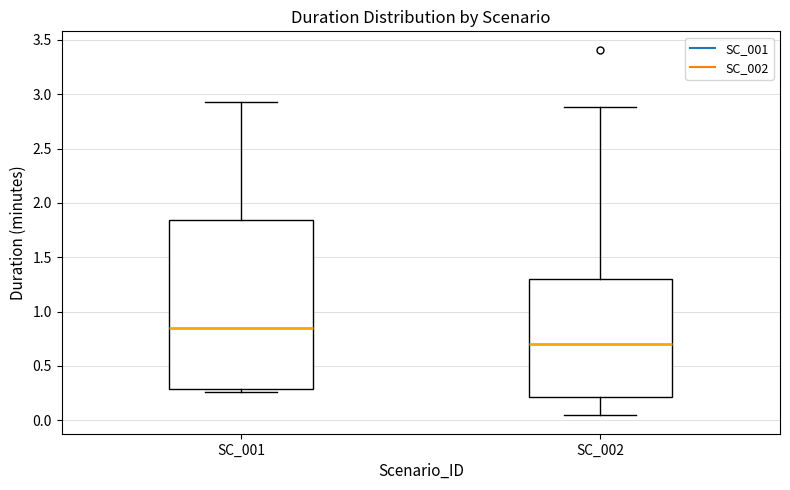

Where does the upper whisker of the box for SC_002 end on the y-axis? The values are not printed on the chart, so give them approximately, as read against the axis.

2.90